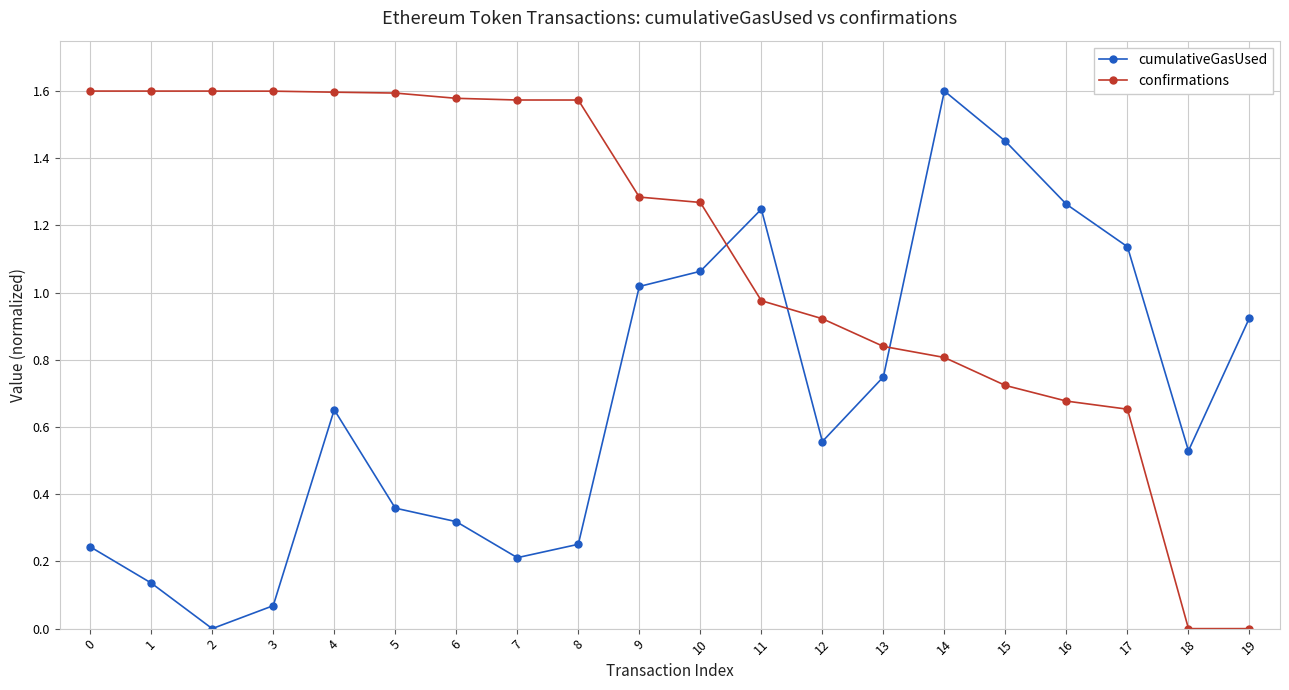

Is it true that cumulativeGasUsed equals 0.1 at 8?

False